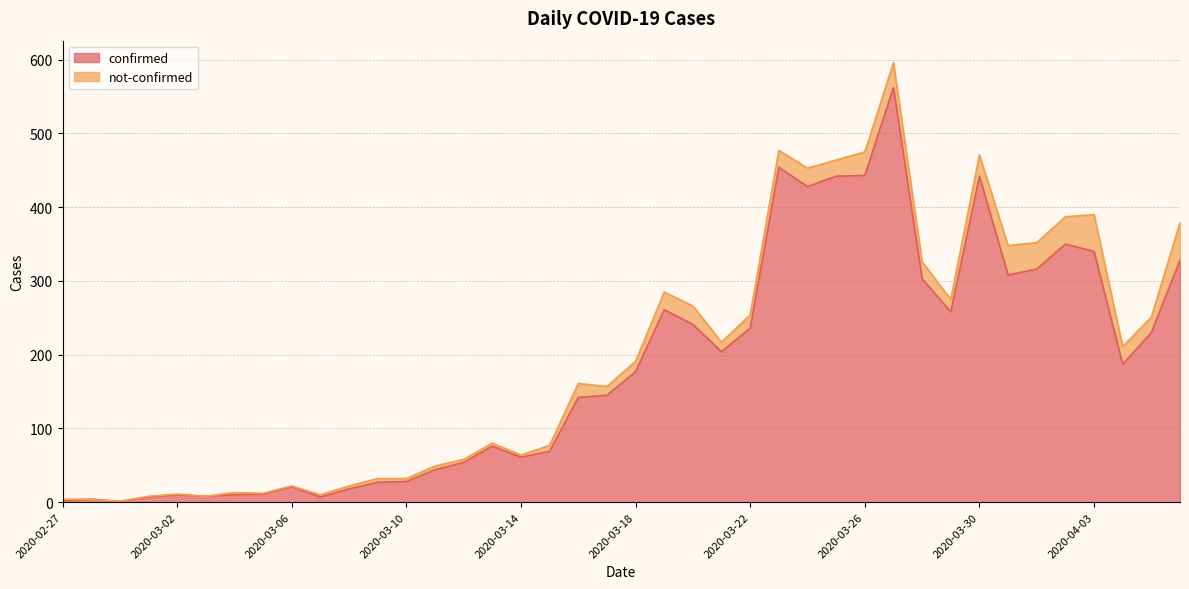

What are all the series names shown in the legend?

confirmed, not-confirmed